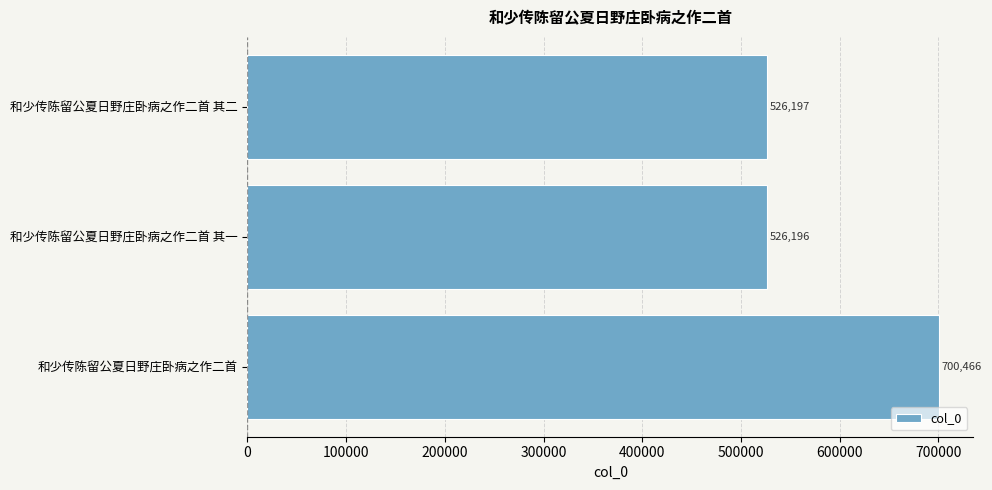

Reading bottom to top, list all the values displayed in this chart.

700466	526196	526197